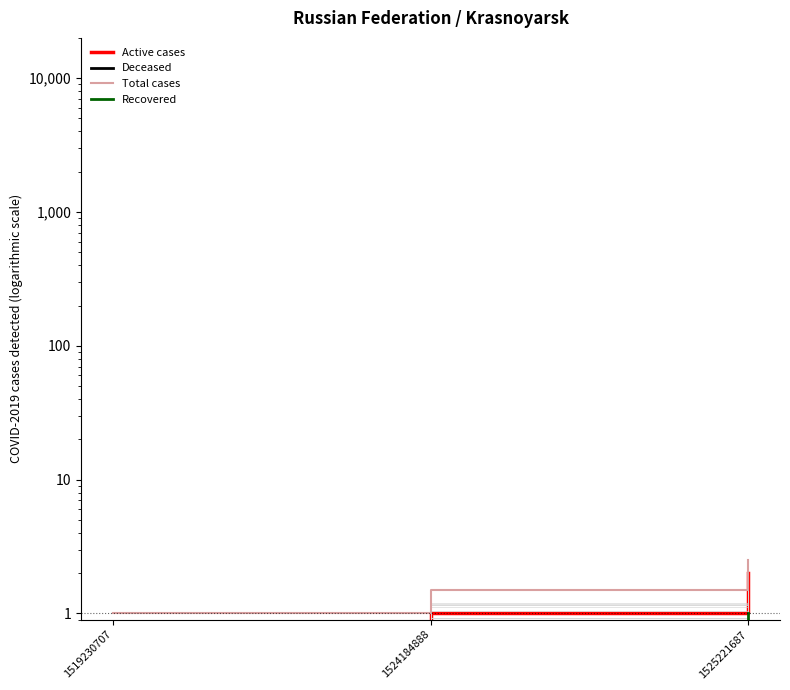

The value of Total cases at 1525221687 is 4.1. True or false?

False